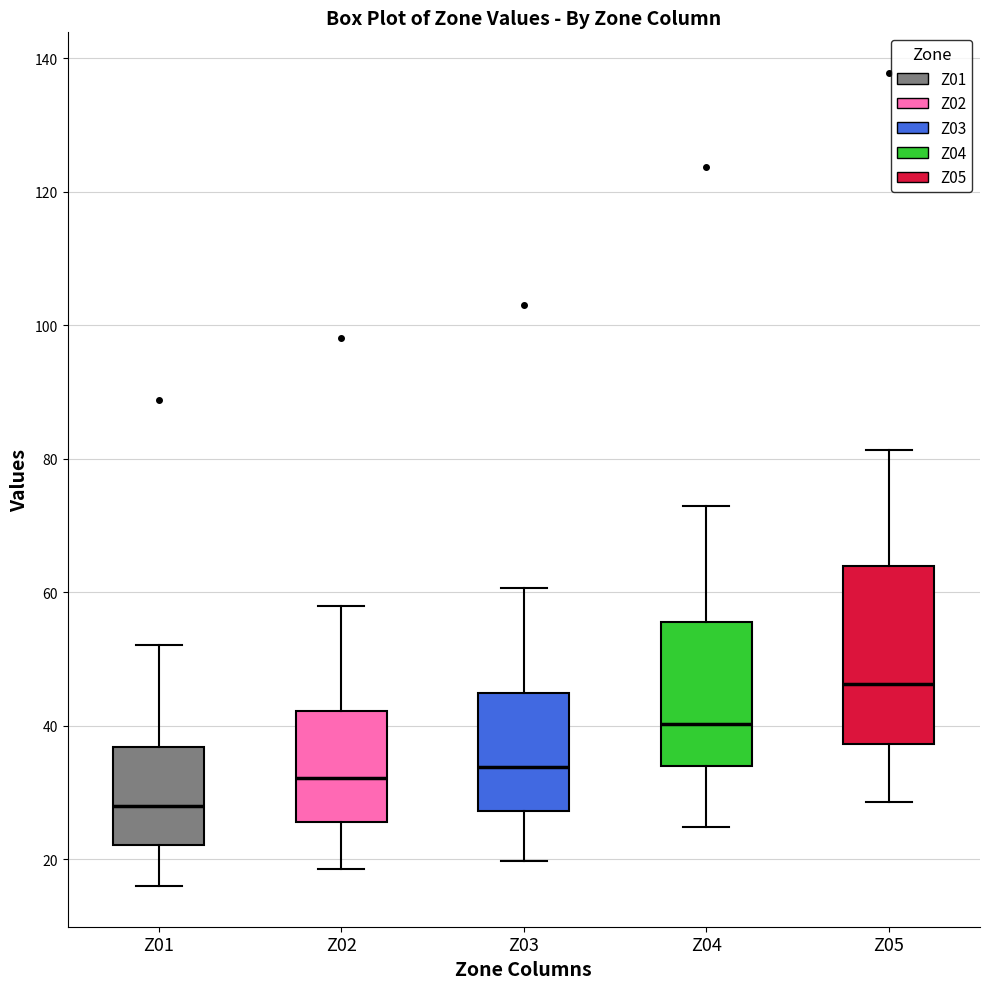

Where is the lower edge of the box for Z03 on the y-axis? The values are not printed on the chart, so give them approximately, as read against the axis.

28